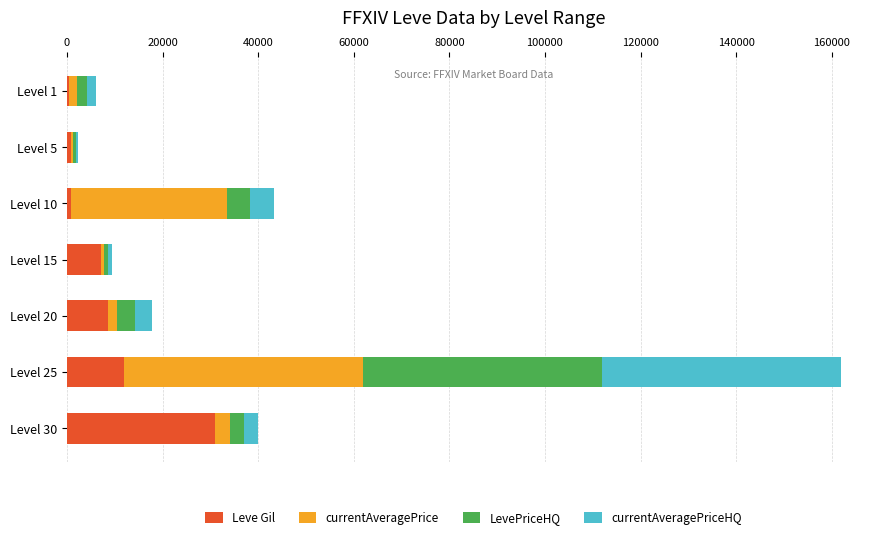

At which category is the sum across all series the highest?

Level 25